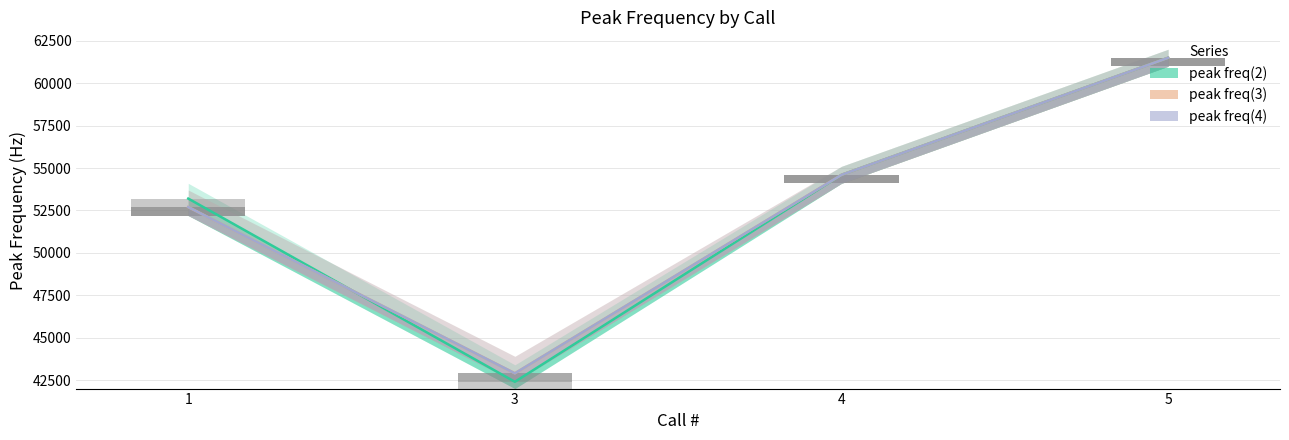

At 1, list the series in order from smallest to largest.

peak freq(3), peak freq(4), peak freq(2)